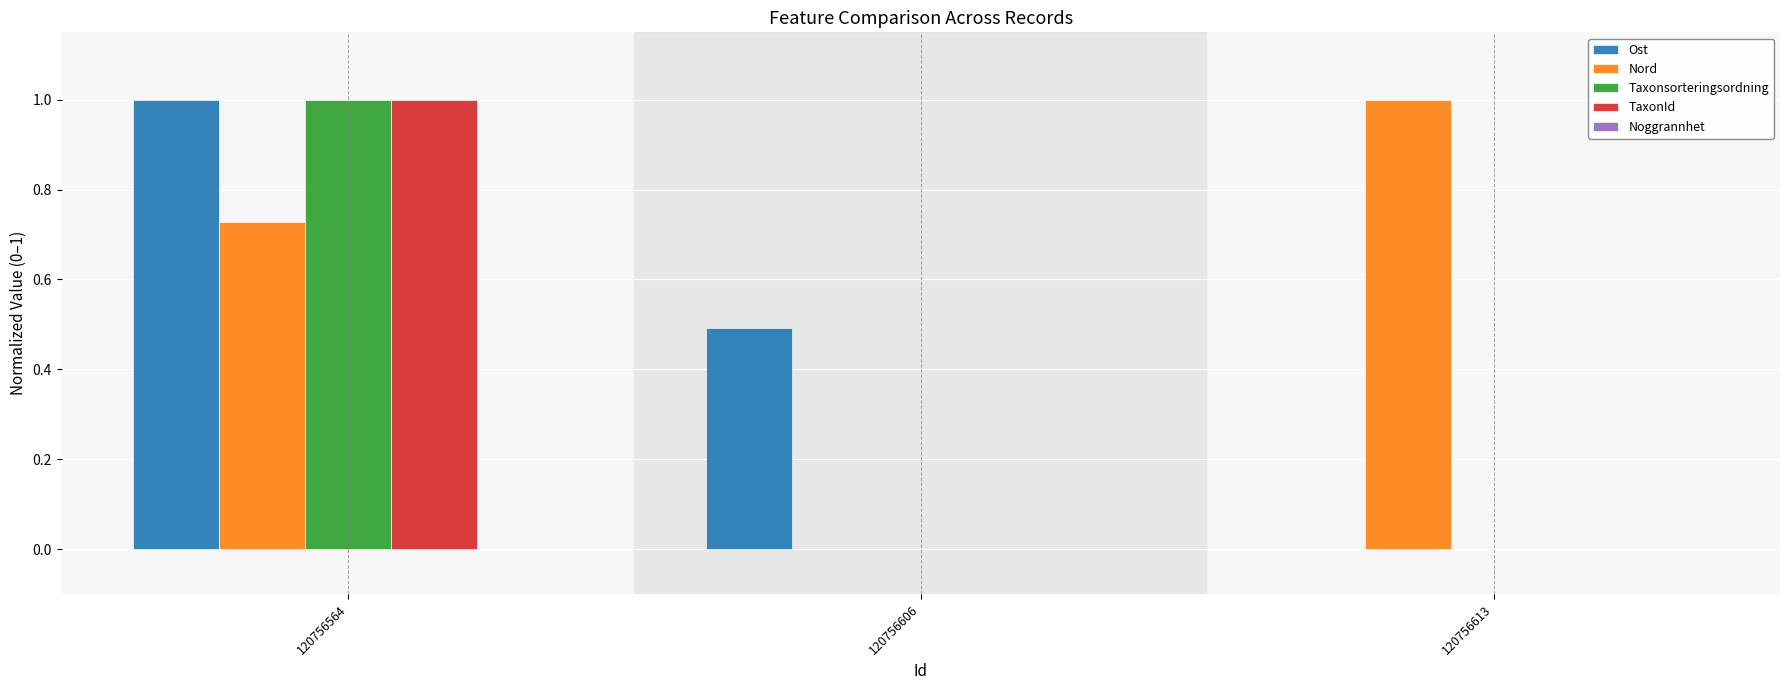

Which series changed the most between 120756606 and 120756613?

Nord